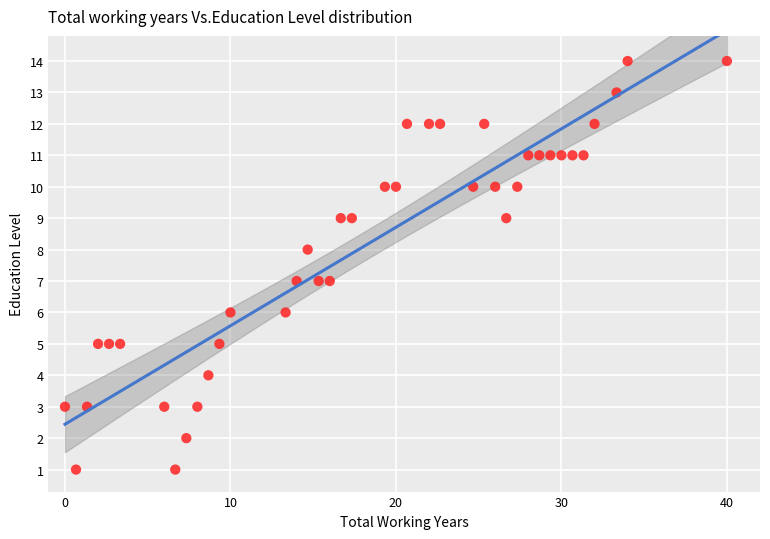

What is the range of Y values (max minus min)?

13